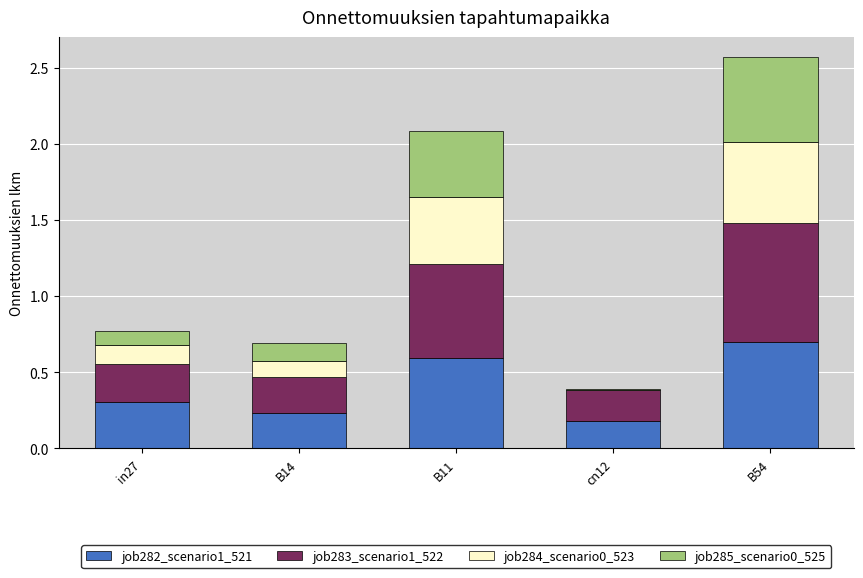

What is the sum of all job282_scenario1_521 values?

2.0